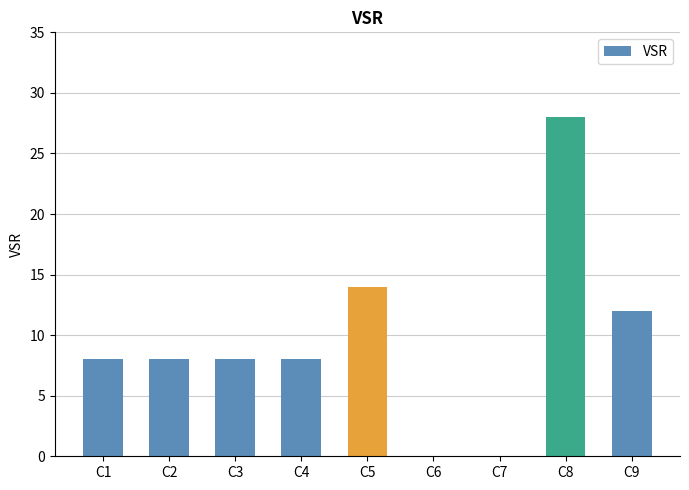

Reading left to right, what are all the values shown in this chart?

C1=8	C2=8	C3=8	C4=8	C5=14	C6=0	C7=0	C8=28	C9=12